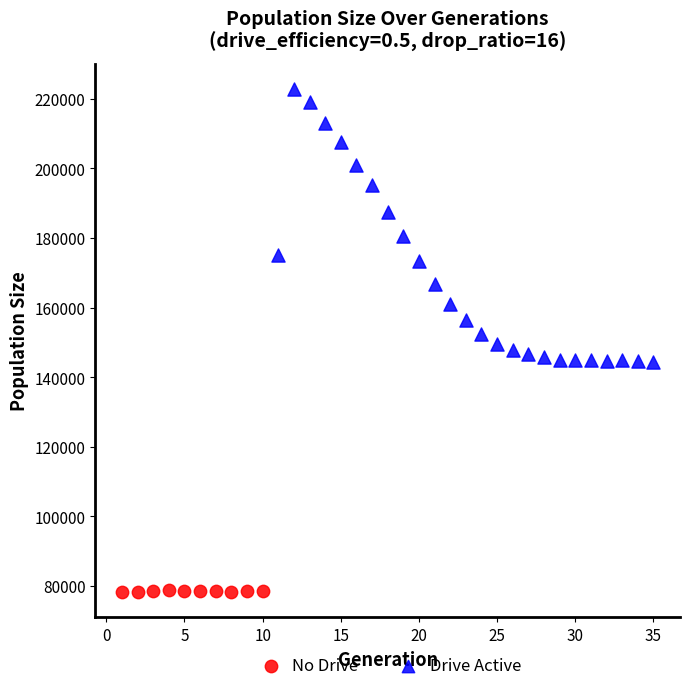

Which series reaches the maximum Y coordinate?

Drive Active